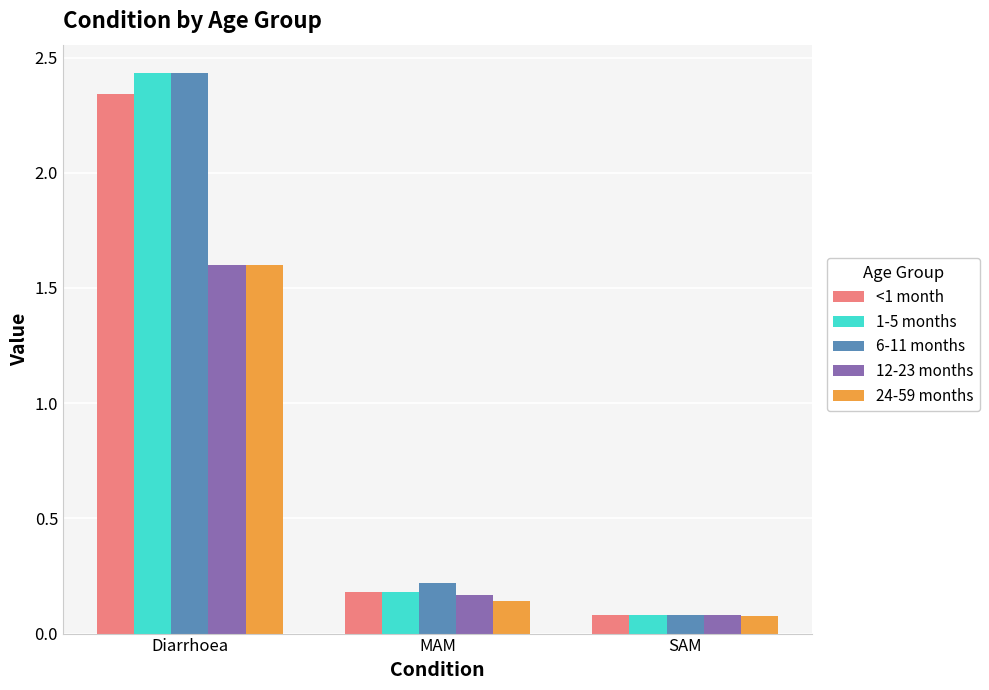

Which series has the largest range (max minus min)?

6-11 months